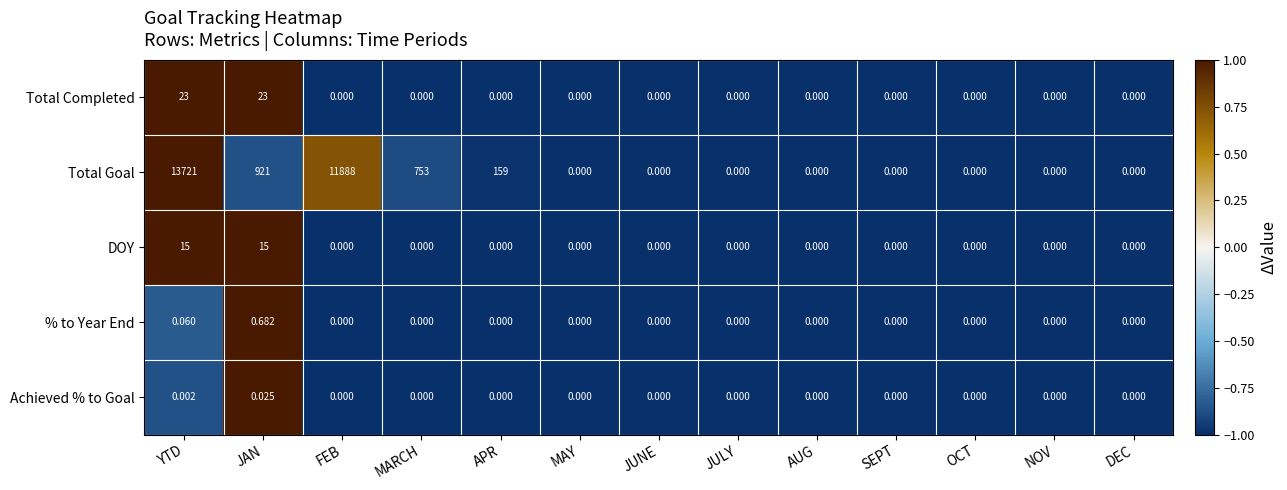

At YTD, list the series in order from largest to smallest.

Total Goal, Total Completed, DOY, % to Year End, Achieved % to Goal